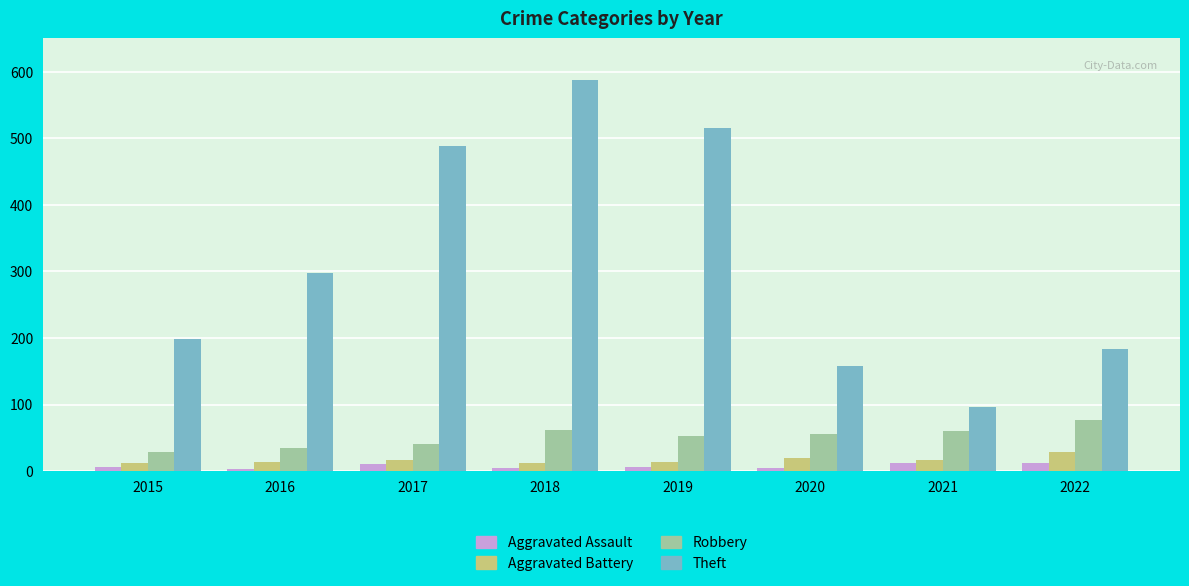

What is the maximum value for Aggravated Assault?

12